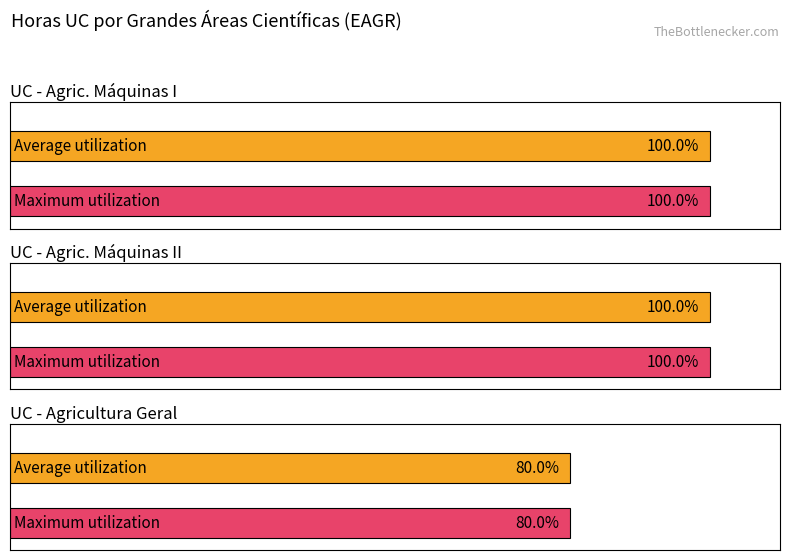

At how many categories does at least one series exceed 44?

3